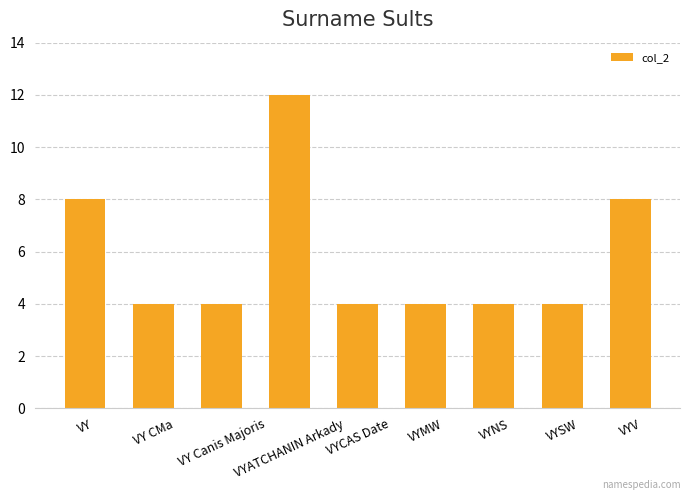

Between VYSW and VY, which is larger?

VY